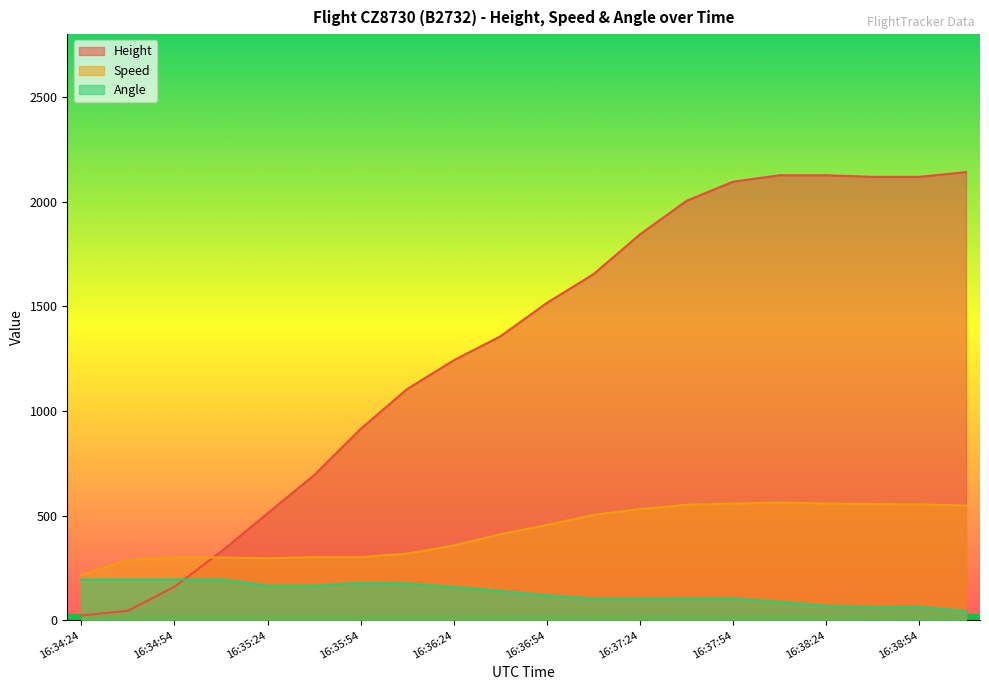

After their last crossing, which series has the higher values: Height or Angle?

Height